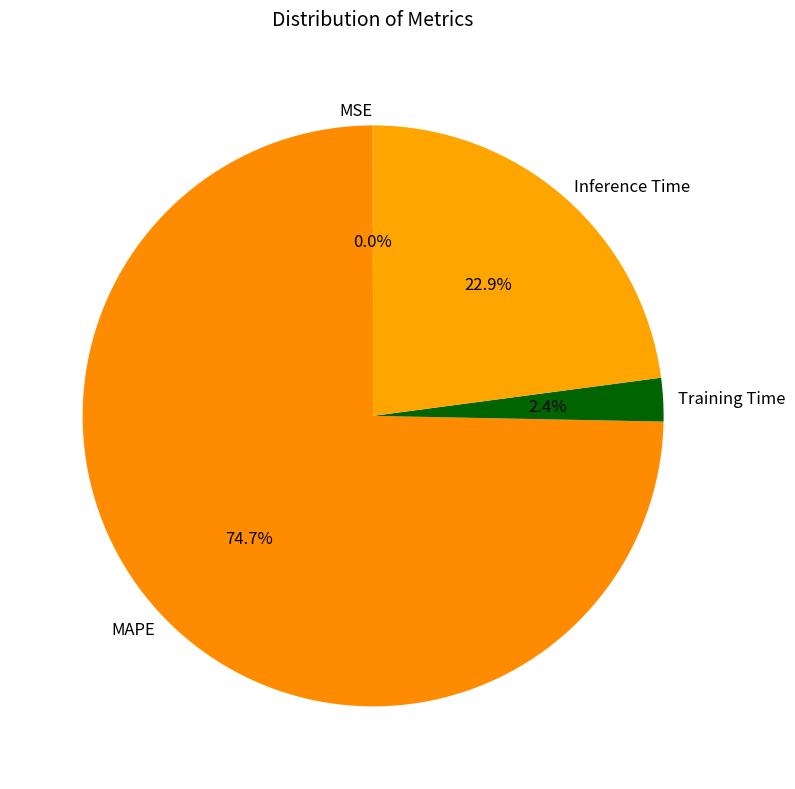

Which category has the biggest portion of the pie?

MAPE